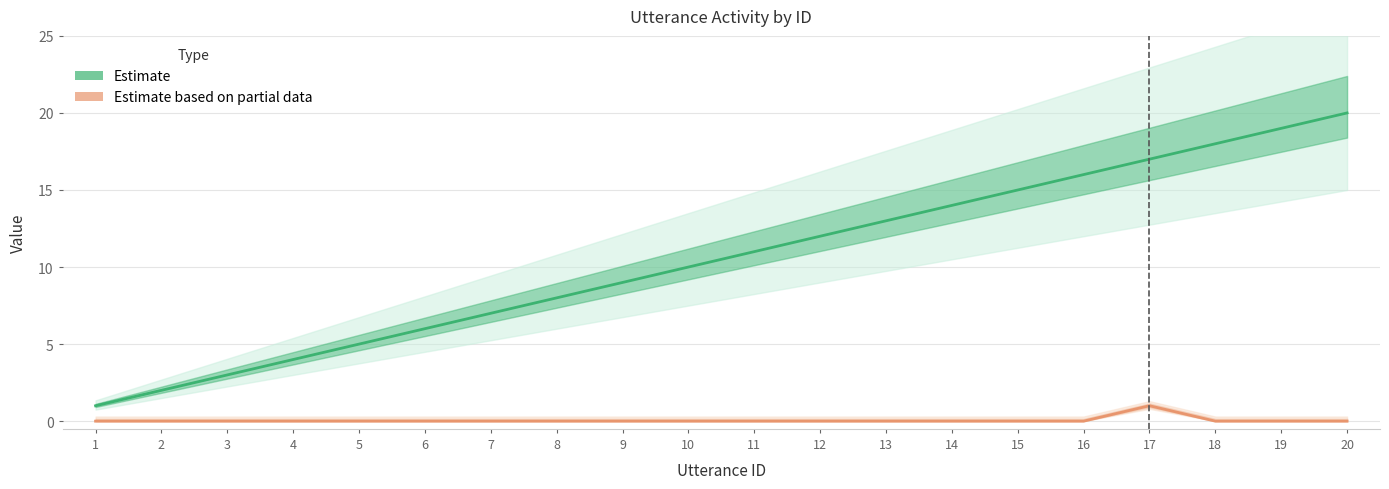

True or false: Terminate (Partial Data) and Utterance ID (Estimate) intersect in this chart.

False